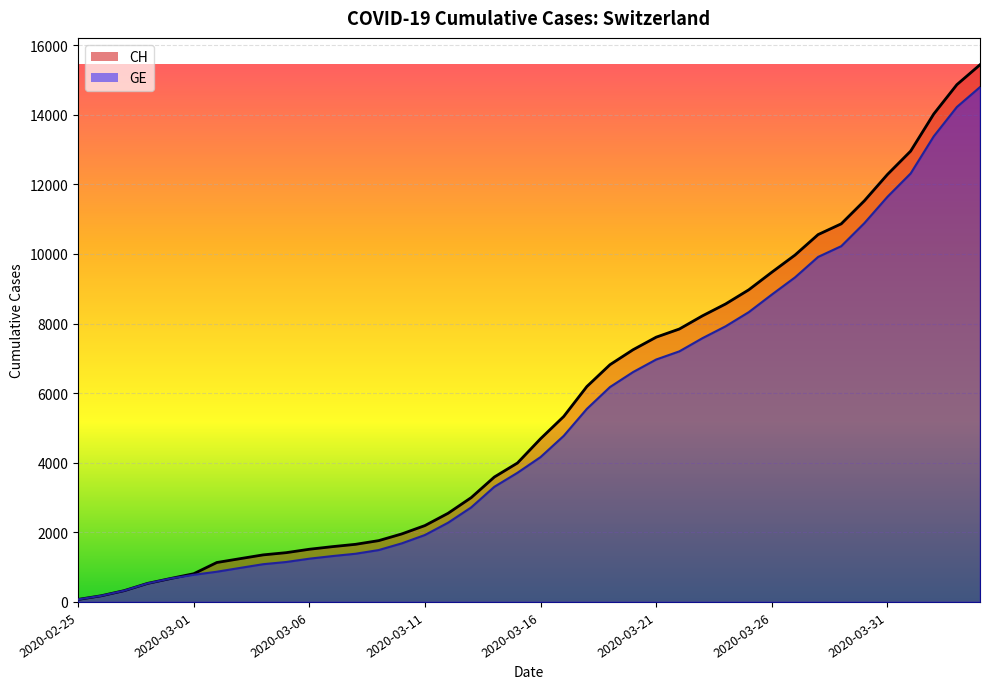

Which category has the lowest value in the GE series?

2020-02-25